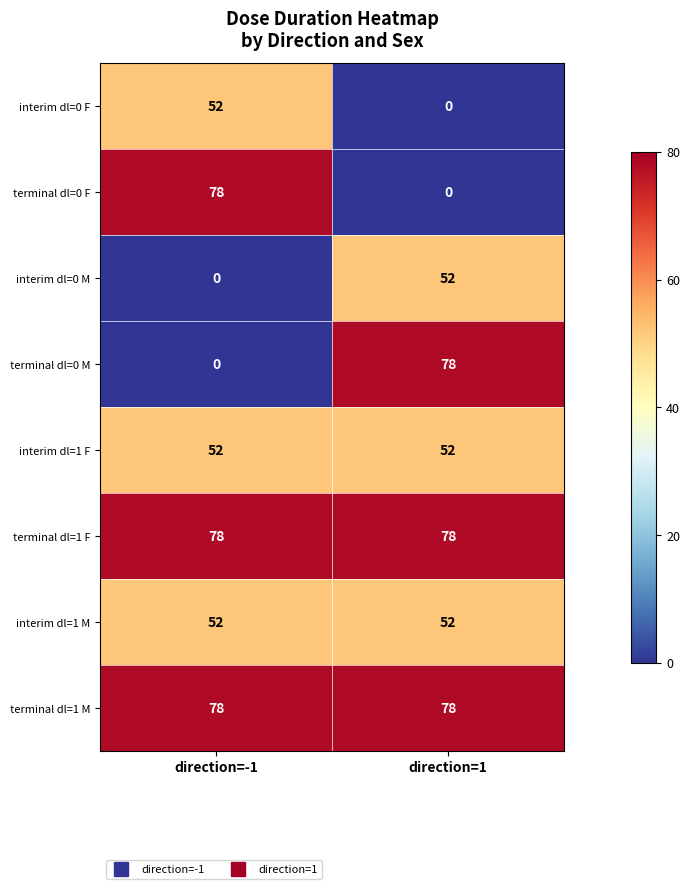

What is the average value of the interim dl=1 M series?

52